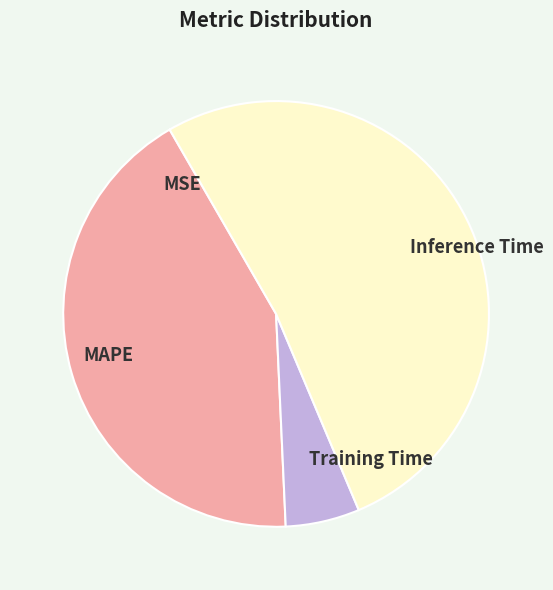

Is it true that Training Time is 1% of the pie?

False